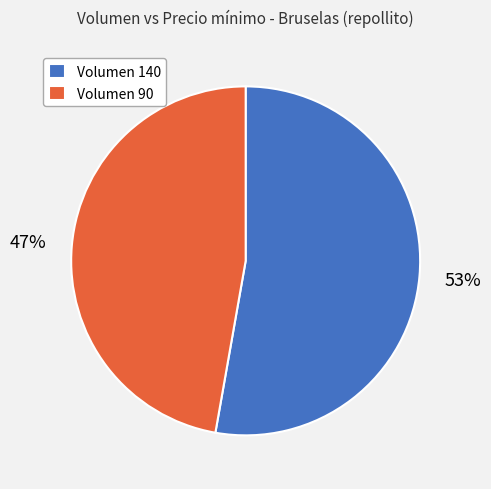

True or false: Volumen 90 accounts for 37% of the total.

False